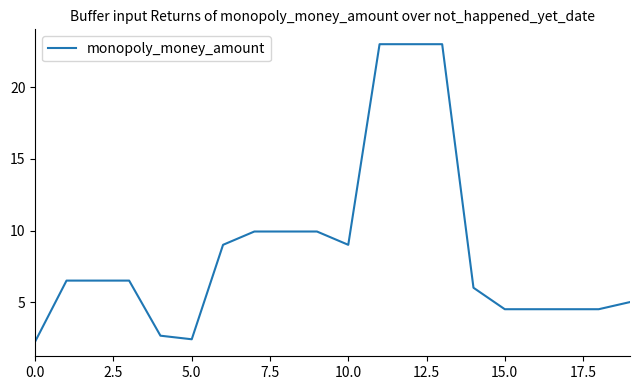

What is the difference between the maximum and minimum values?

20.8